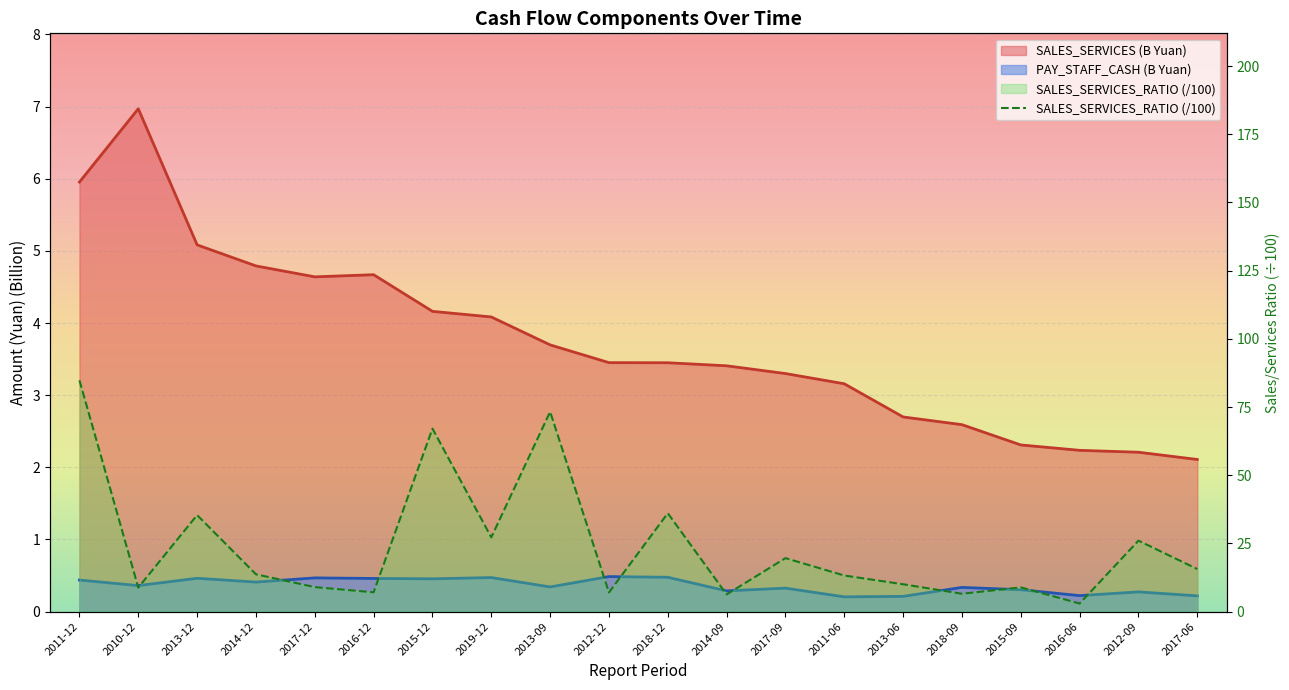

What is the label of the 16th point from the left?

2018-09